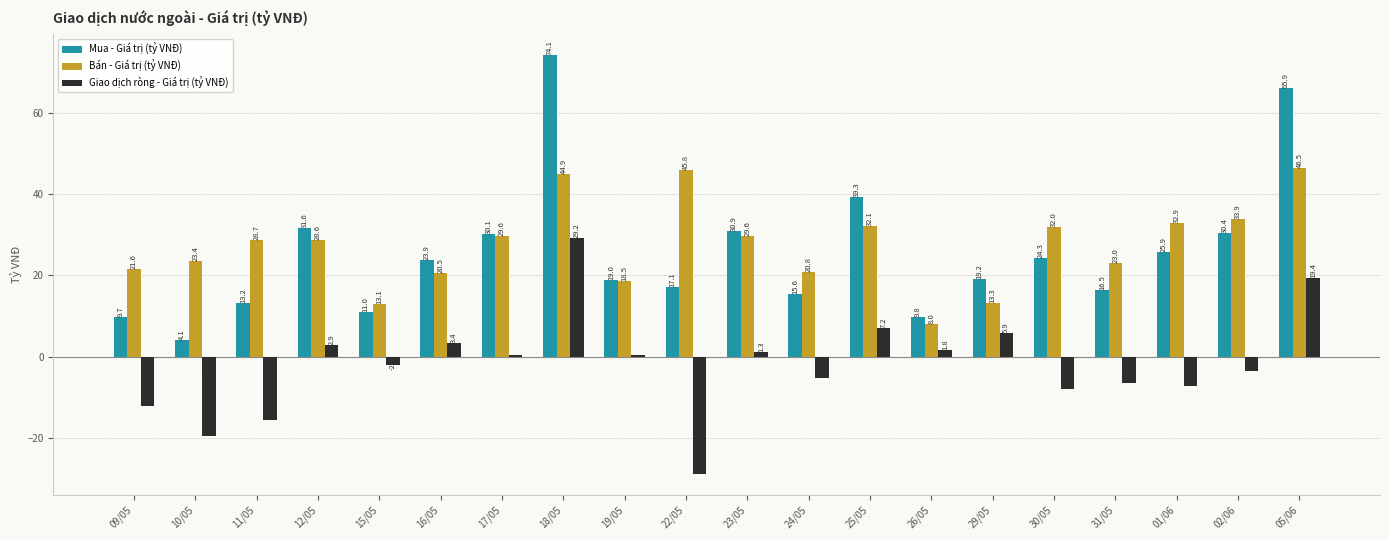

Rank the series by their maximum value, from highest to lowest.

Mua - Giá trị (tỷ VNĐ), Bán - Giá trị (tỷ VNĐ), Giao dịch ròng - Giá trị (tỷ VNĐ)